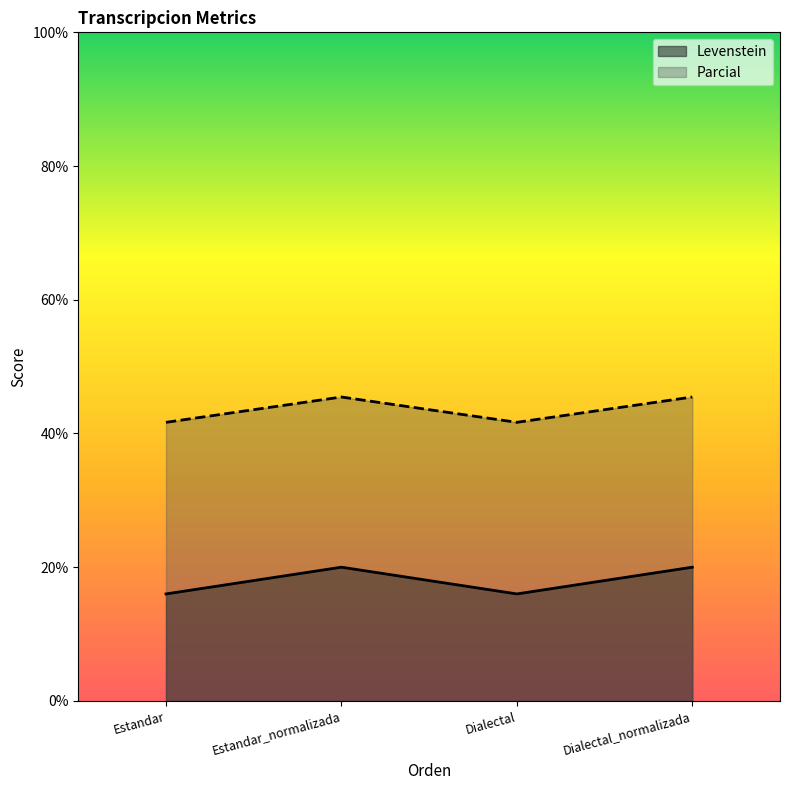

List the series in order of their peak value, highest first.

Parcial, Levenstein